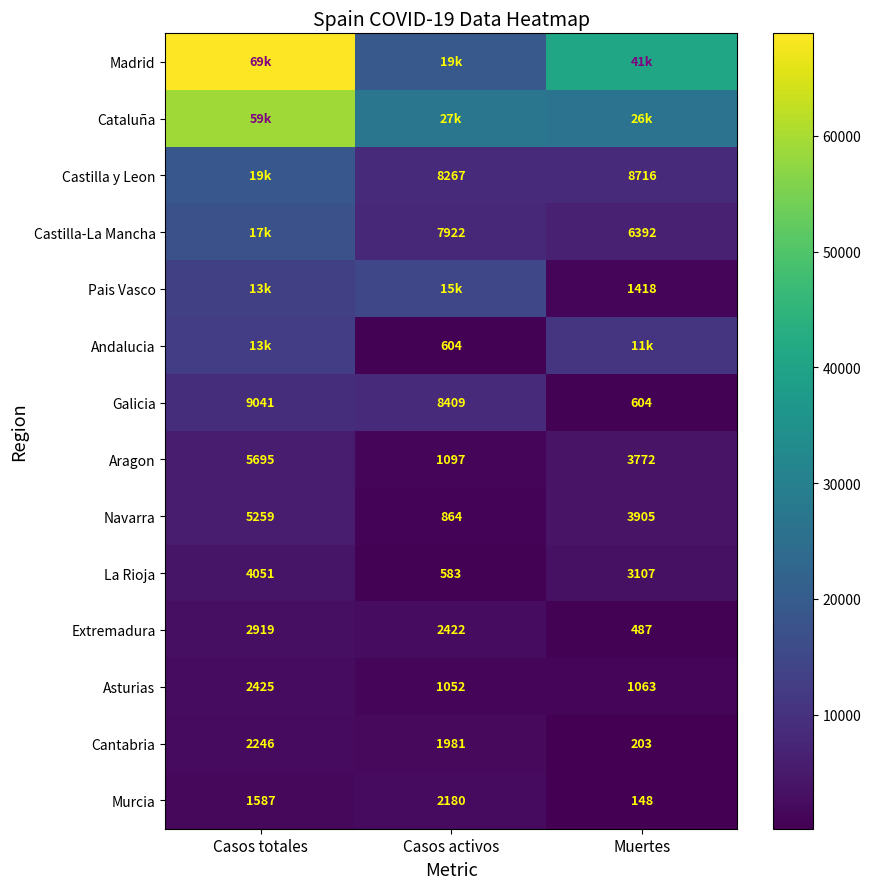

What is the difference between the Galicia values at Muertes and Casos activos?

7805